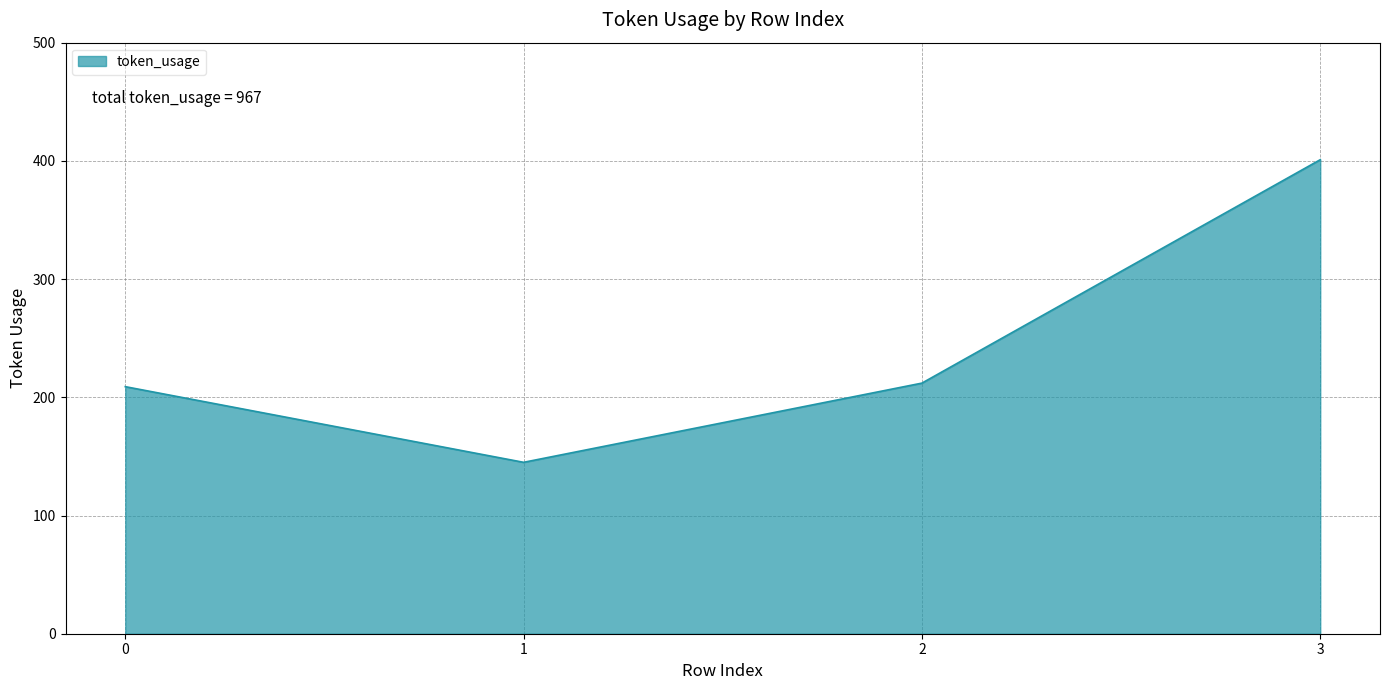

What is the approximate value at 2?

212